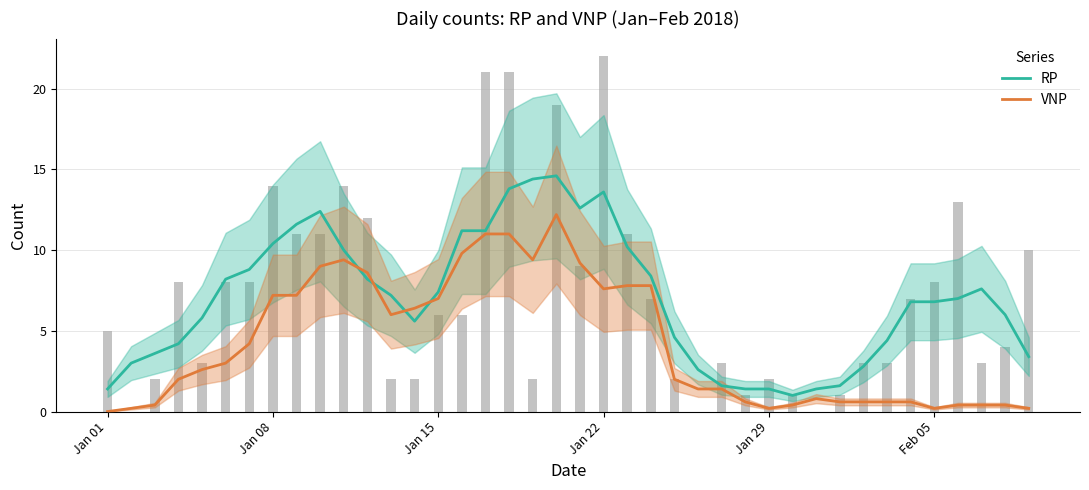

How many data points does each series have?

40